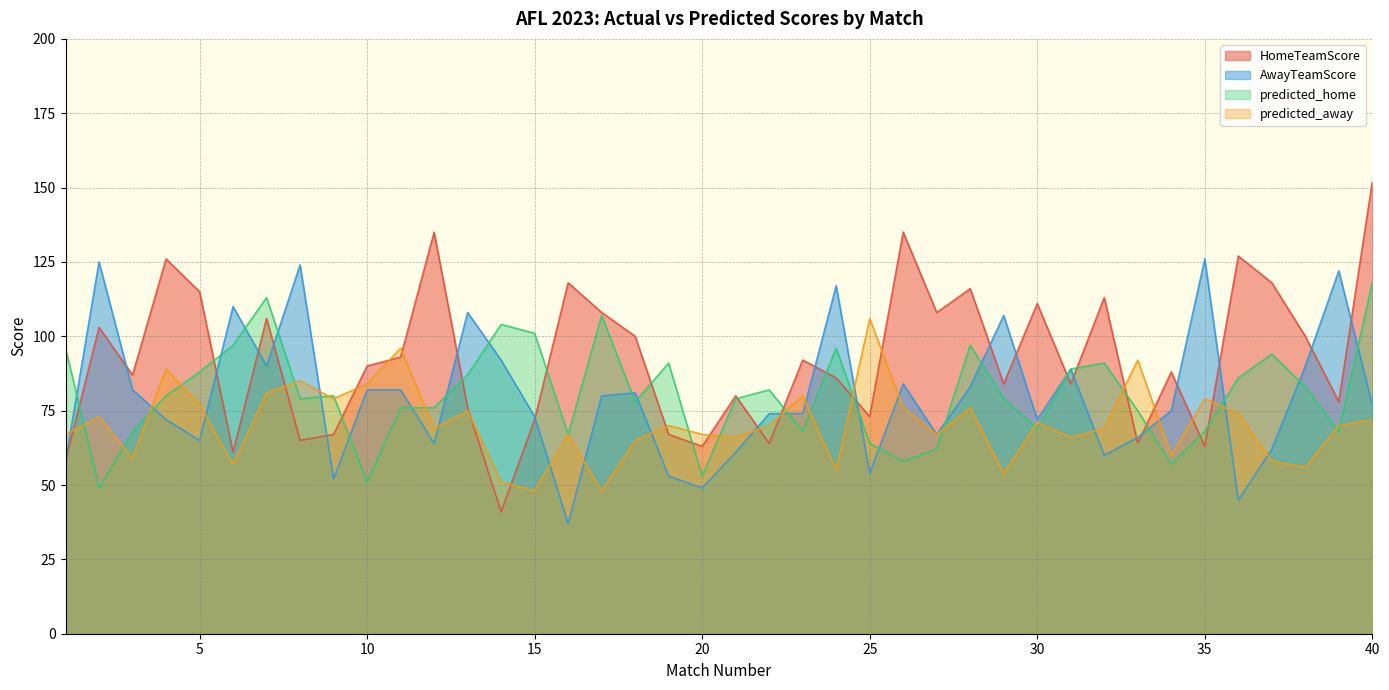

How many times do AwayTeamScore and HomeTeamScore cross each other?

21